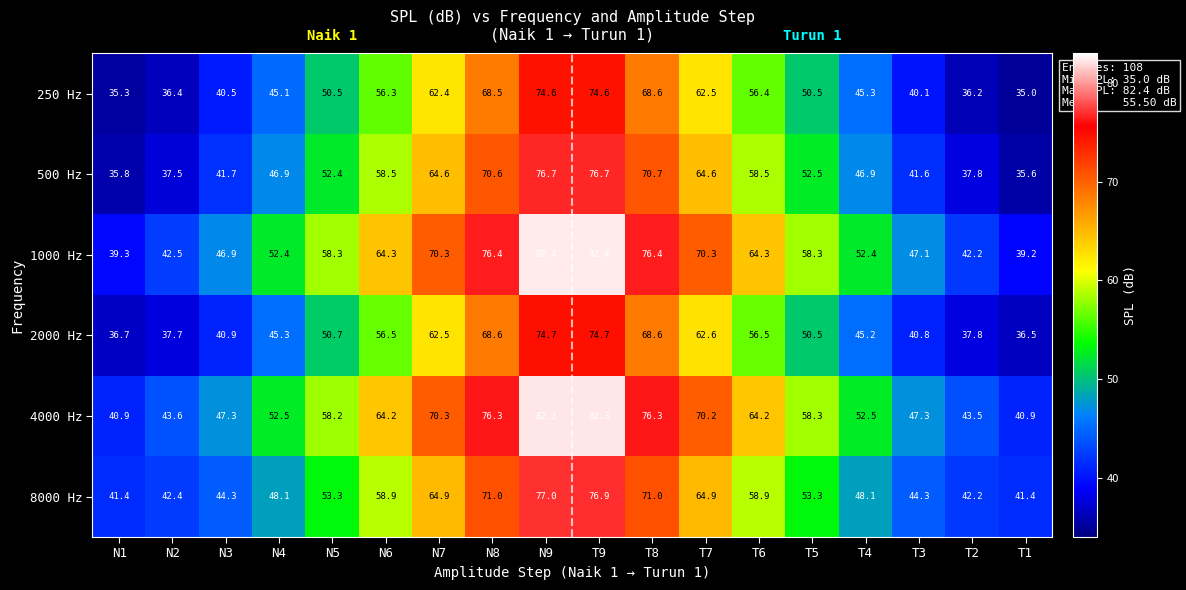

Count the number of categories in the chart.

18